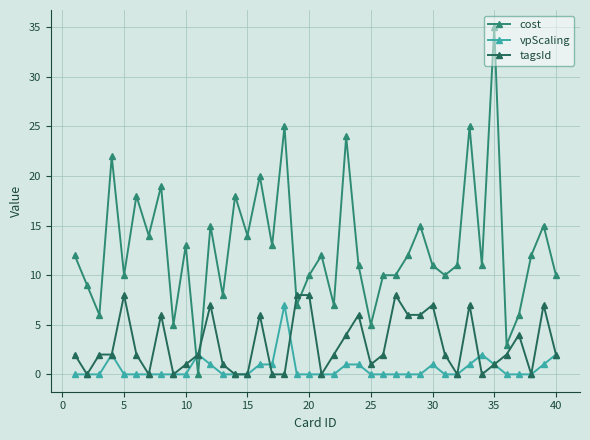

Rank the series by their average value, from lowest to highest.

vpScaling, tagsId, cost